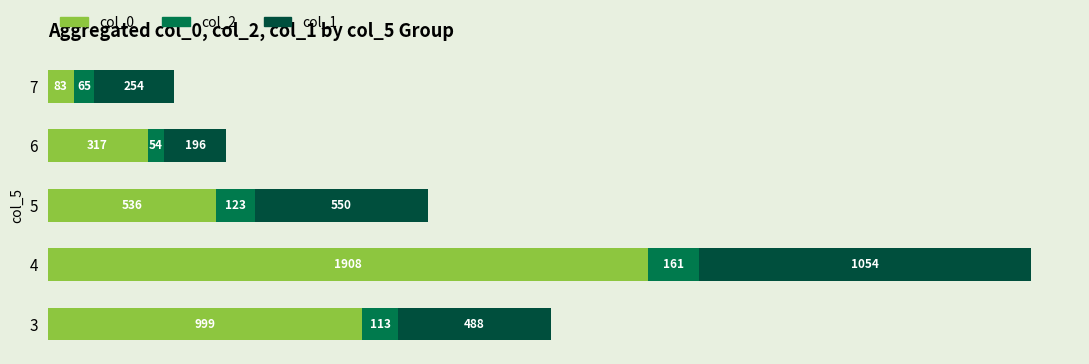

Rank the categories by col_0 value from lowest to highest.

7, 6, 5, 3, 4